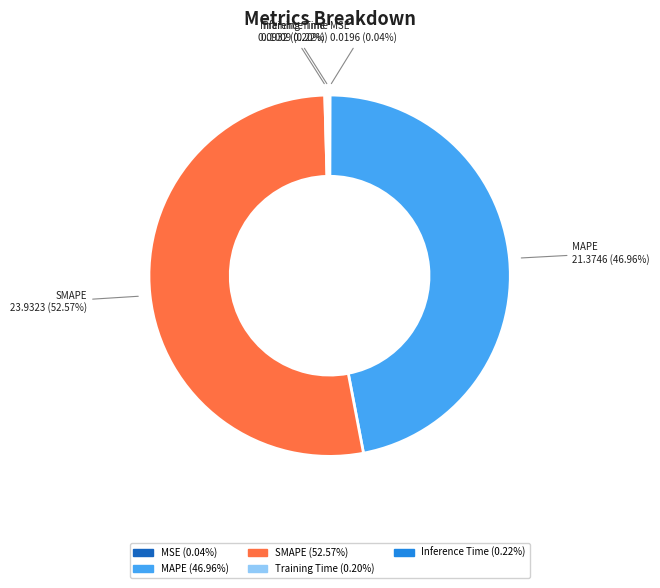

Which category has the biggest portion of the pie?

SMAPE